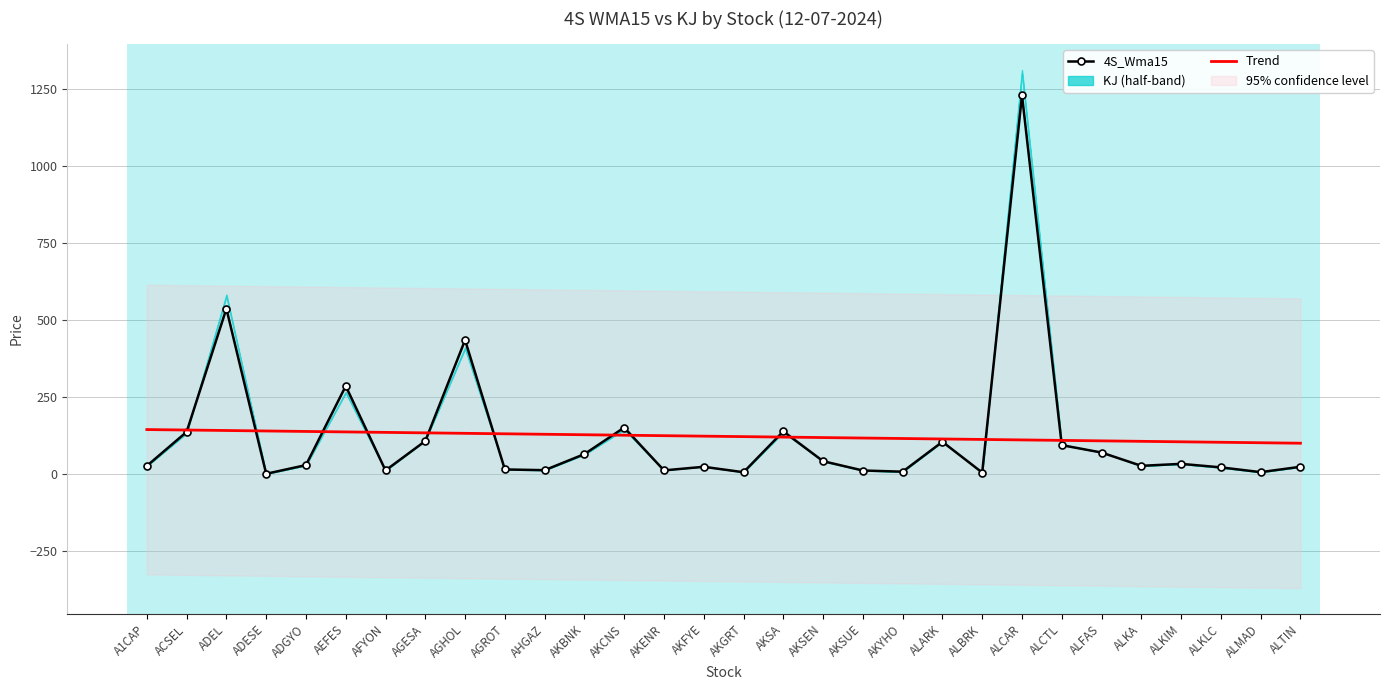

What is the maximum value shown in the chart?

1230.8